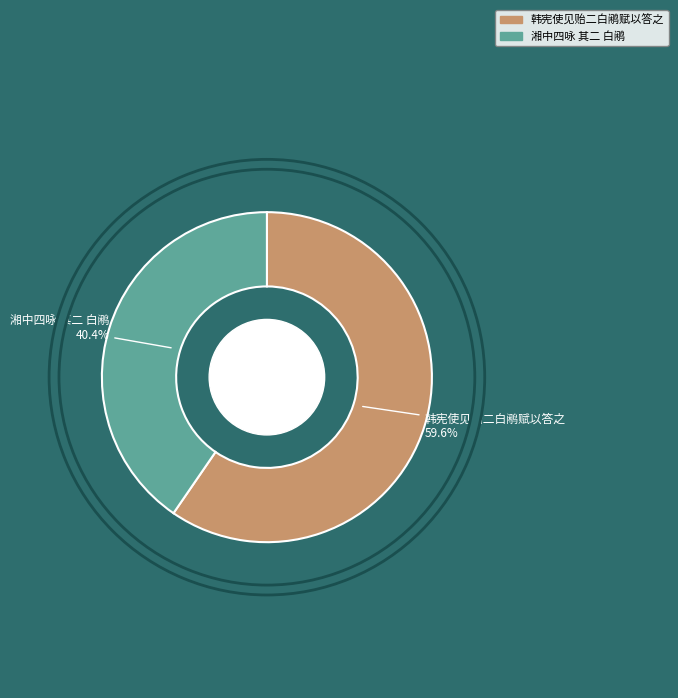

Rank the categories by value from lowest to highest.

湘中四咏 其二 白鹇, 韩宪使见贻二白鹇赋以答之